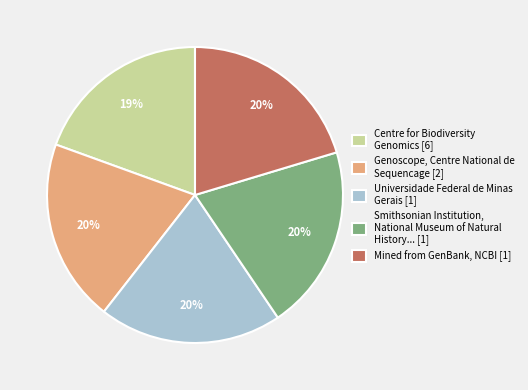

To the nearest percent, what percentage of the pie is Smithsonian Institution, National Museum of Natural History... [1]?

20%